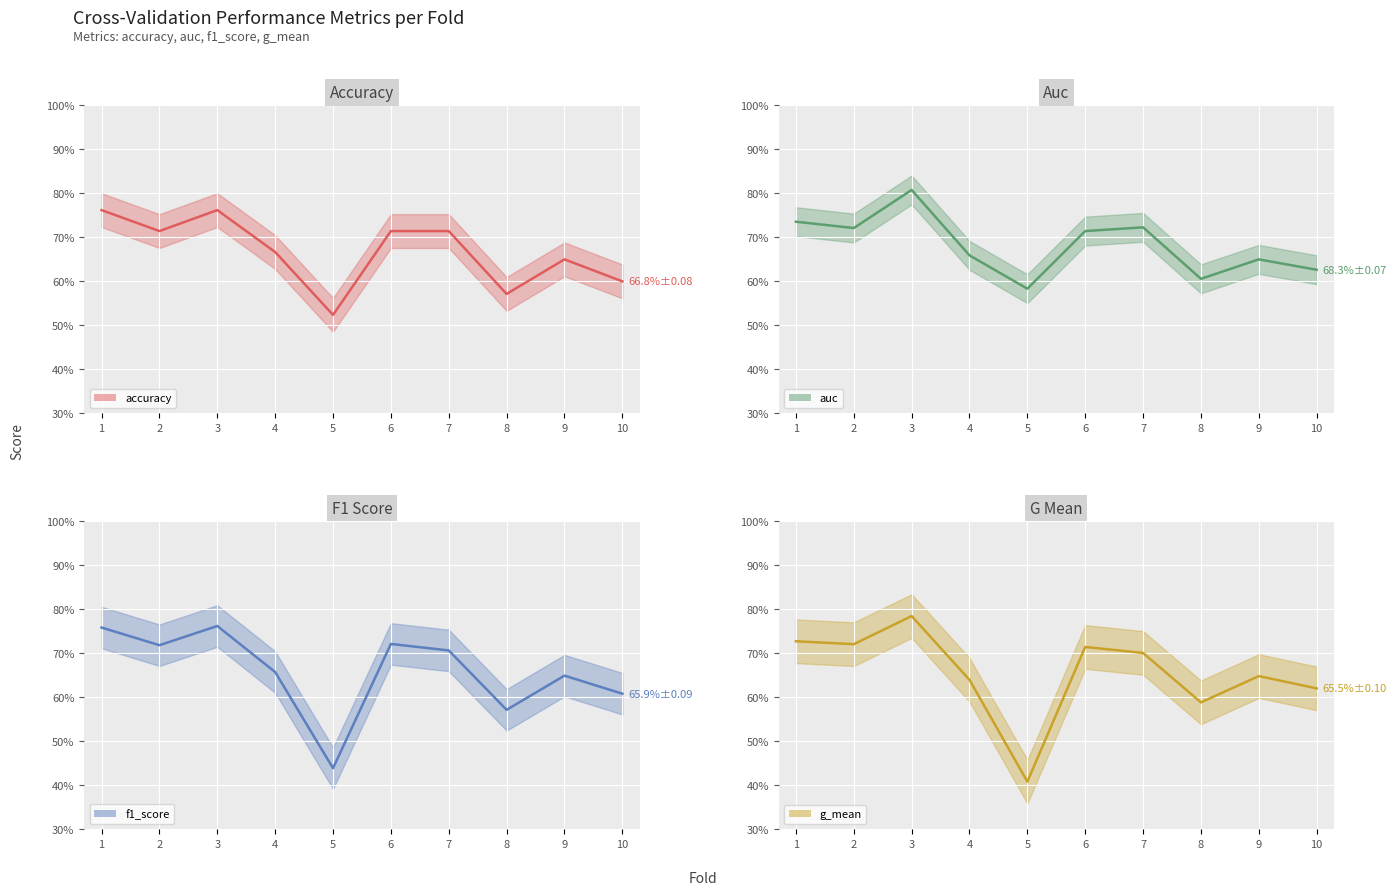

Is the value of f1_score (line) at 1 greater than the value of accuracy (line) at 4?

Yes